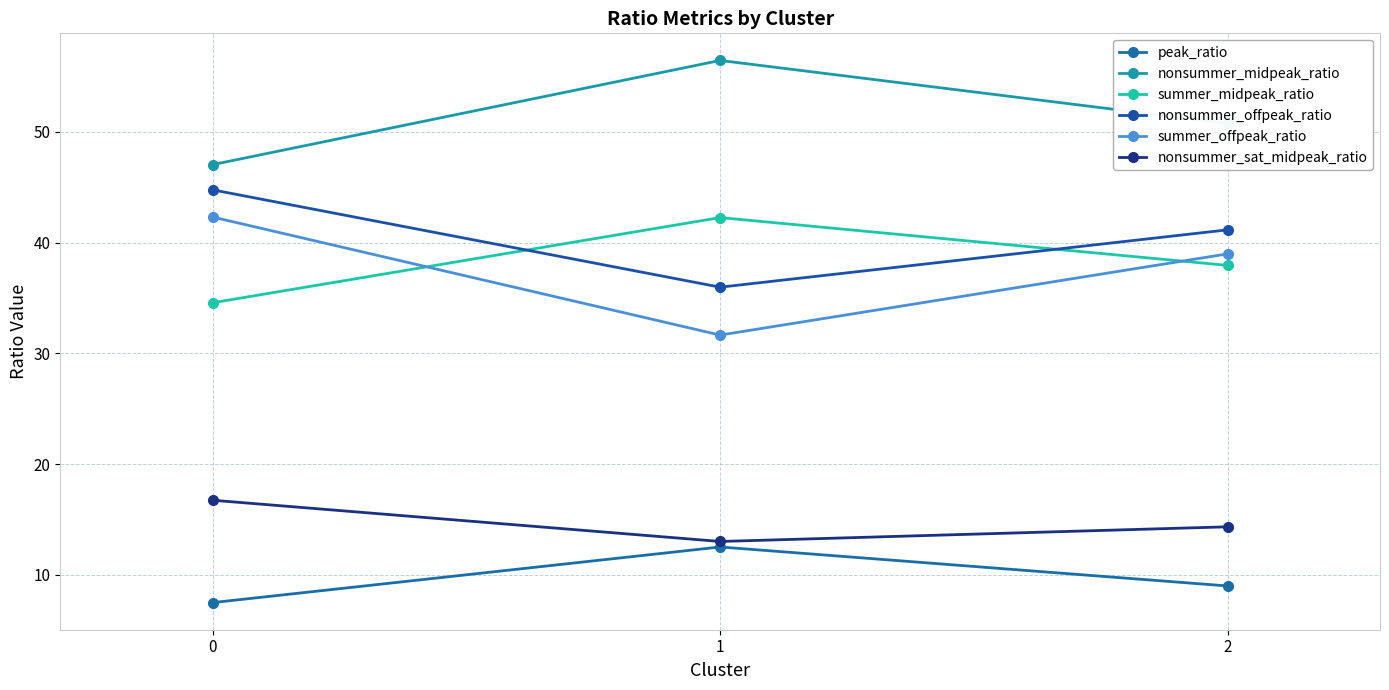

True or false: nonsummer_midpeak_ratio has a value of 47.0 at 0.

True